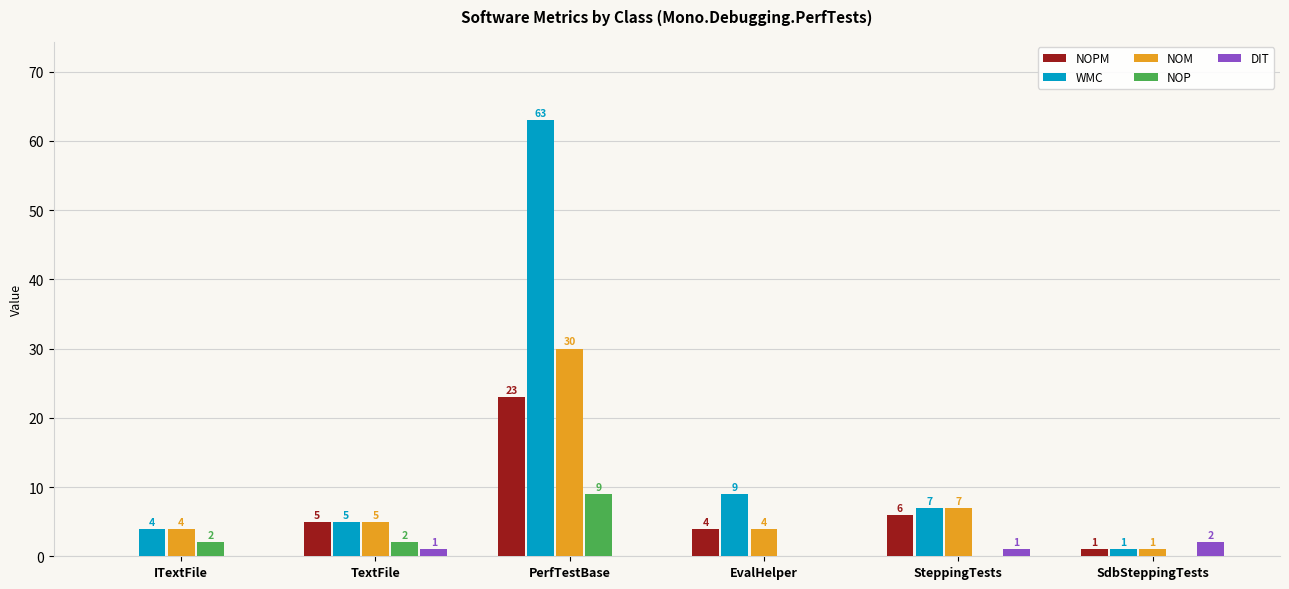

How many groups of bars are there?

6